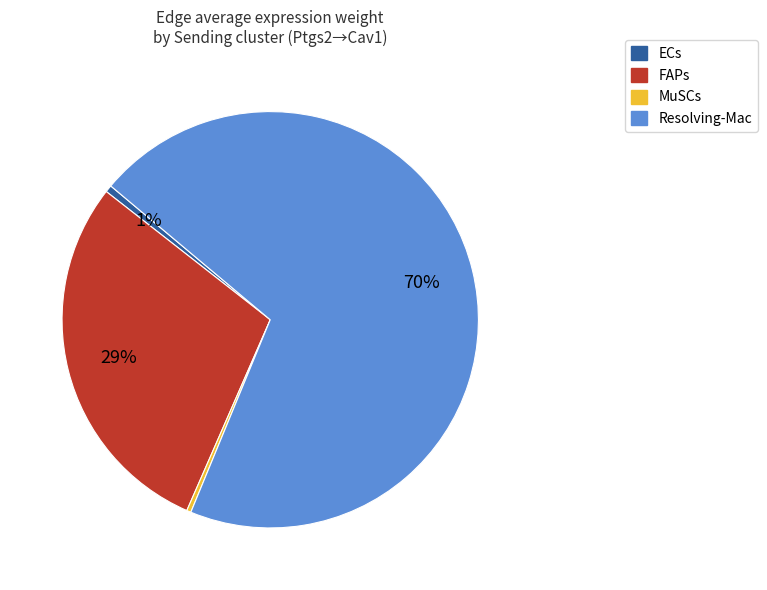

Which has a higher value, FAPs or ECs?

FAPs